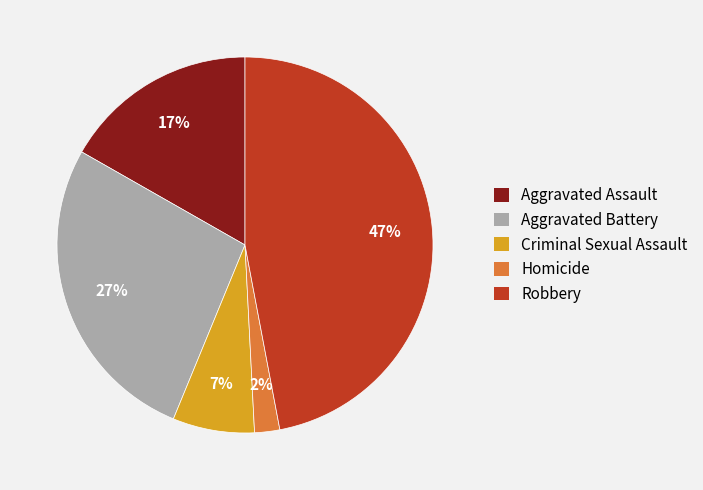

What is the ratio of the value at Robbery to the value at Criminal Sexual Assault?

6.7